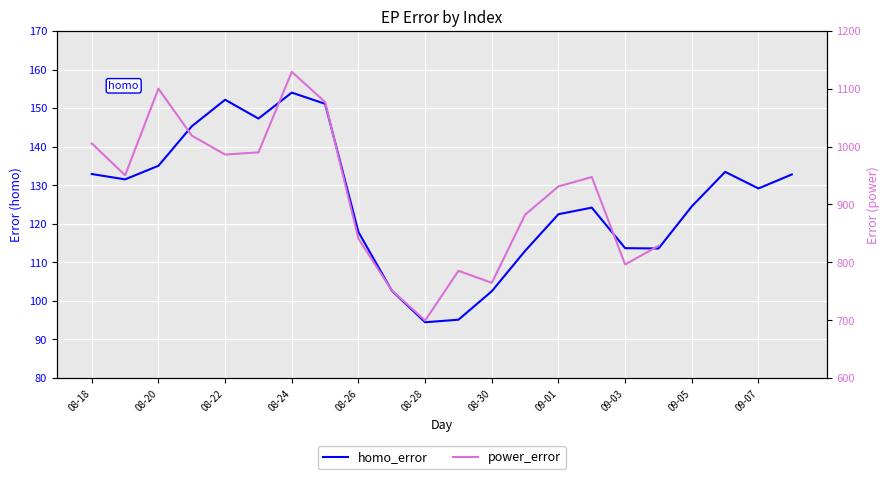

Rank the categories by value from highest to lowest.

2017-08-24, 2017-08-22, 2017-08-25, 2017-08-23, 2017-08-21, 2017-08-20, 2017-09-06, 2017-08-18, 2017-09-08, 2017-08-19, 2017-09-07, 2017-09-05, 2017-09-02, 2017-09-01, 2017-08-26, 2017-09-03, 2017-09-04, 2017-08-31, 2017-08-27, 2017-08-30, 2017-08-29, 2017-08-28